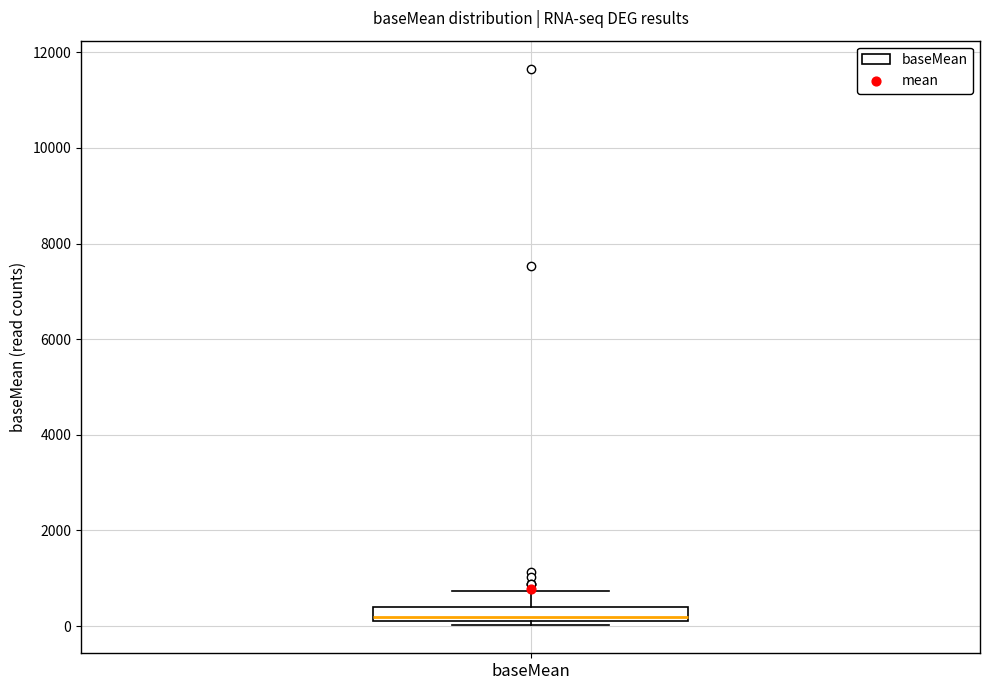

Where is the upper edge of the box for baseMean on the y-axis? The values are not printed on the chart, so give them approximately, as read against the axis.

400